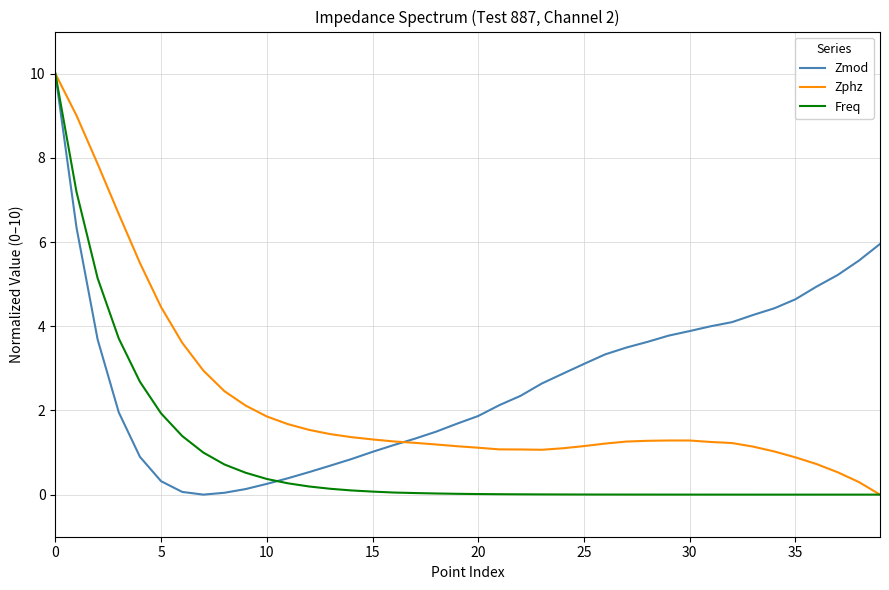

What are all the series names shown in the legend?

Zmod, Zphz, Freq